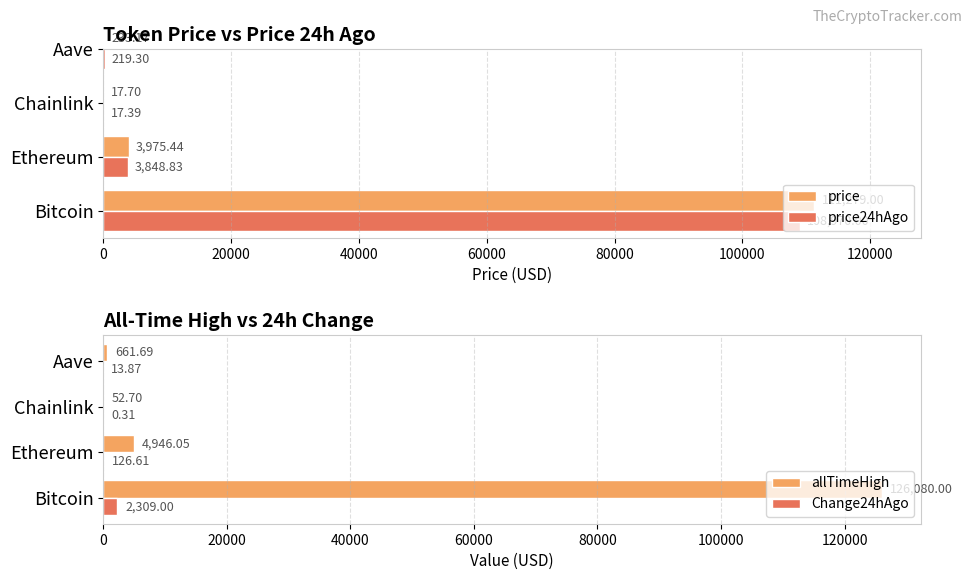

What is the sum of the allTimeHigh values at Ethereum and Chainlink?

4998.8